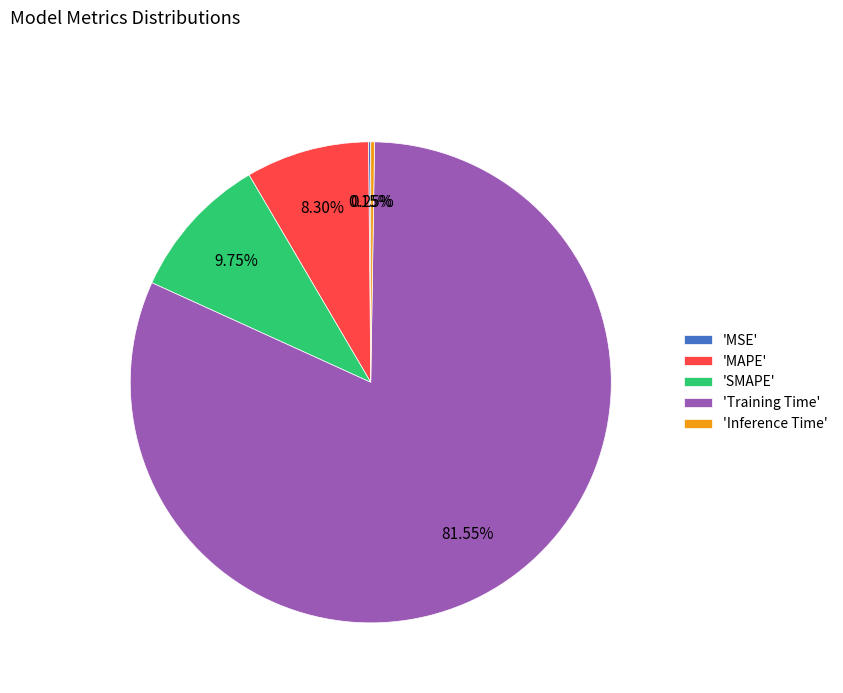

Between 'MAPE' and 'Training Time', which is larger?

'Training Time'